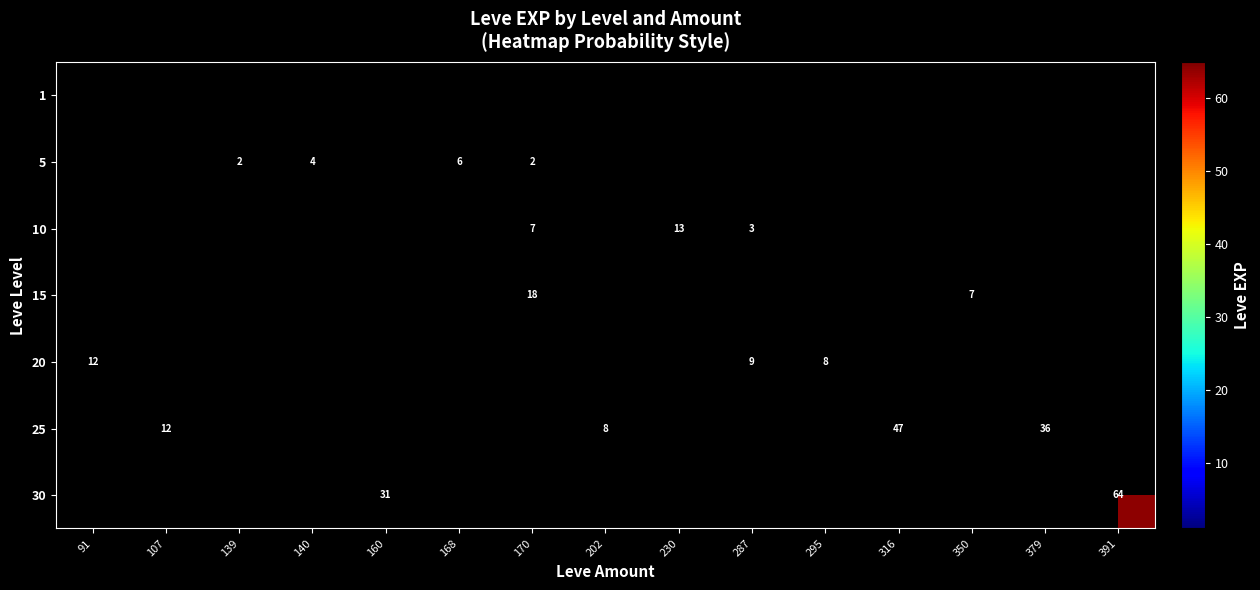

The value of 20 at 287 is 9. True or false?

True